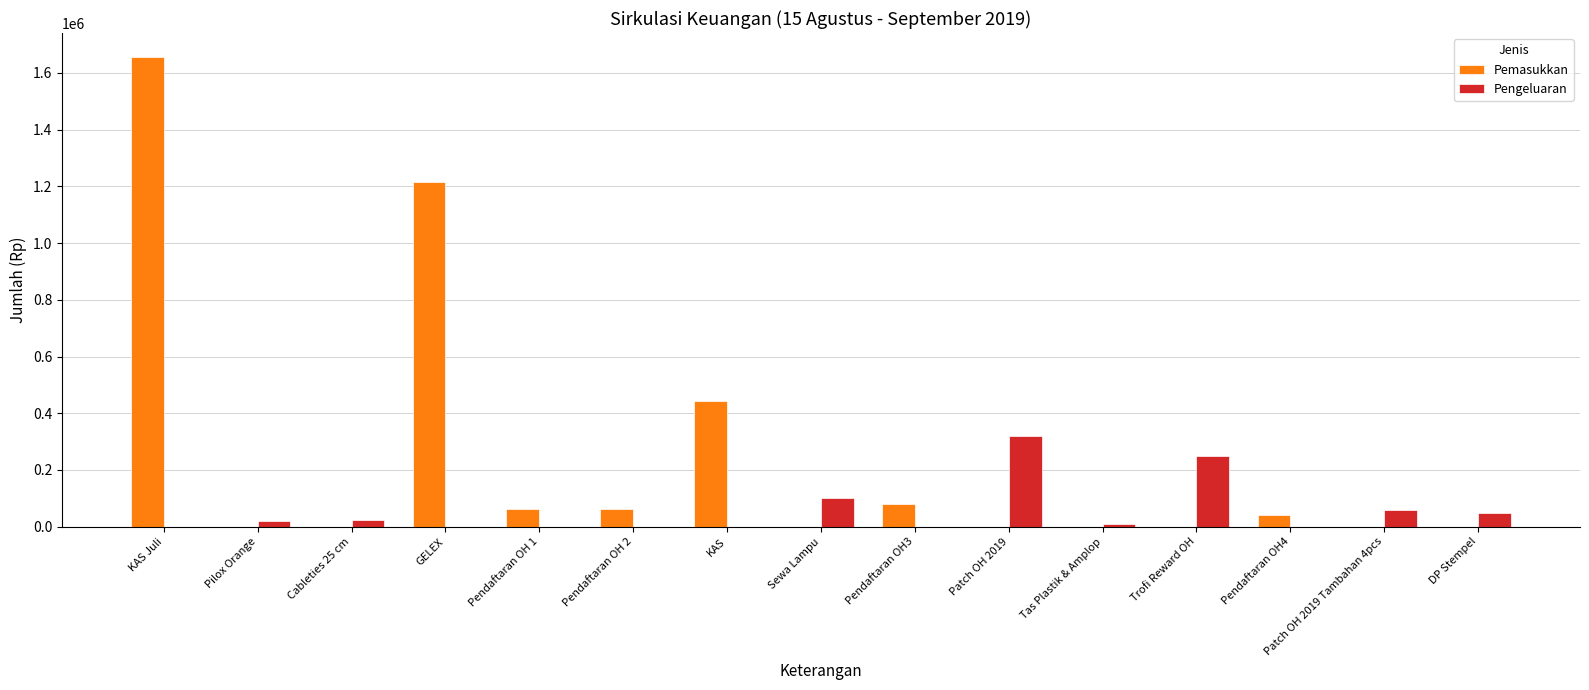

At which category is the sum across all series the highest?

KAS Juli